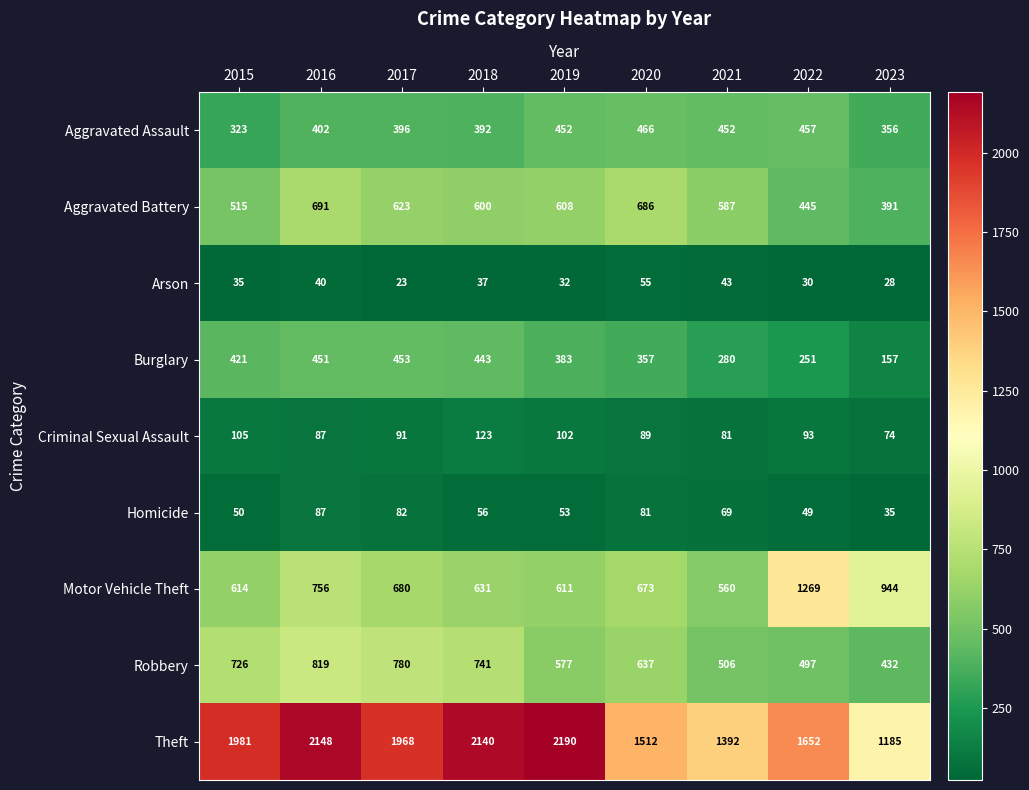

What is the approximate value of Motor Vehicle Theft at 2015, to the nearest 50?

600